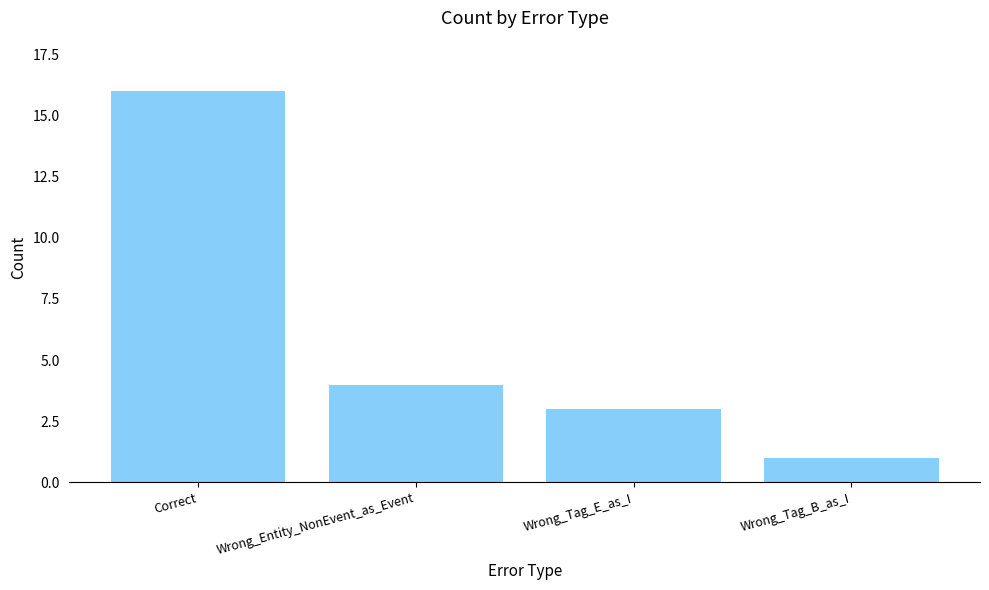

What is the minimum value shown in the chart?

1